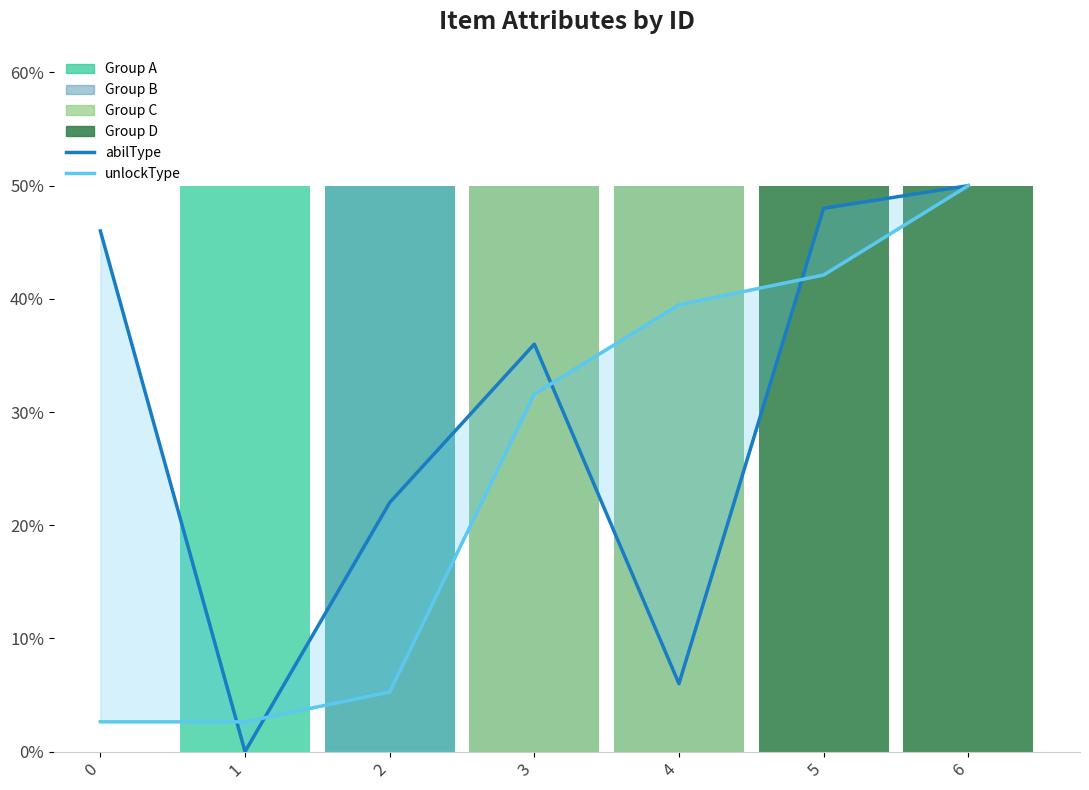

What is the minimum value for unlockType?

2.6